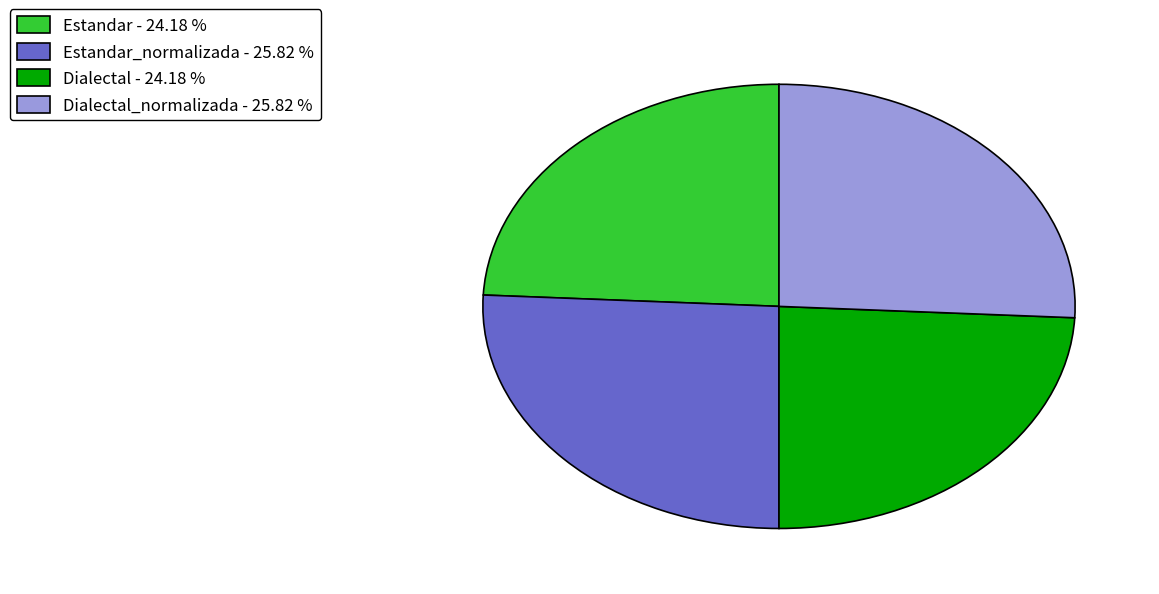

Is the sum of Dialectal_normalizada - 25.82 % and Estandar_normalizada - 25.82 % greater than half?

Yes